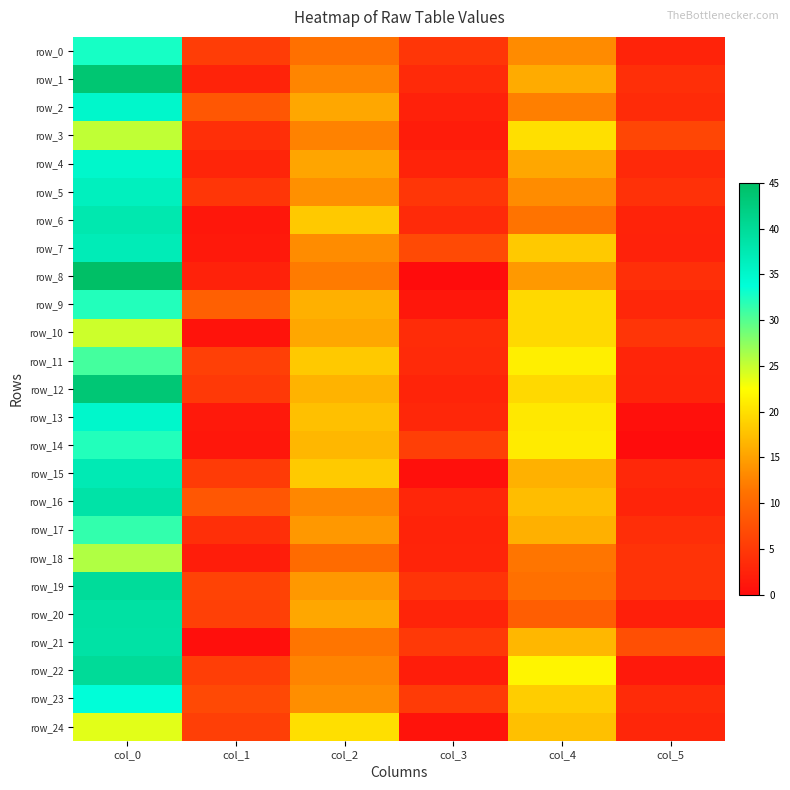

Reading right to left, extract all data points from this chart.

row_0: 2.6	13.2	4.6	11.0	5.4	32.8
row_1: 3.9	15.8	3.3	12.8	2.5	43.8
row_2: 3.3	12.2	2.3	15.5	8.2	35.0
row_3: 6.4	20.0	1.8	12.5	3.8	25.2
row_4: 3.2	15.5	2.6	15.3	2.7	35.0
row_5: 4.1	13.3	4.6	13.7	4.6	36.2
row_6: 2.5	11.2	3.3	18.2	1.3	37.8
row_7: 2.4	18.2	6.8	13.3	1.4	37.0
row_8: 3.9	14.3	0.0	12.0	2.5	45.0
row_9: 3.0	19.5	1.3	16.2	9.3	32.2
row_10: 4.5	19.5	3.6	15.5	0.8	24.8
row_11: 2.8	21.2	3.3	18.2	5.8	30.8
row_12: 2.7	19.5	2.7	16.5	5.0	43.5
row_13: 0.5	20.7	3.0	17.5	1.4	35.0
row_14: 0.0	21.0	5.5	16.8	1.3	32.2
row_15: 3.1	16.3	0.5	18.3	5.2	37.3
row_16: 2.7	17.2	2.8	13.0	8.2	38.5
row_17: 3.8	16.2	2.5	14.2	3.8	31.5
row_18: 4.3	11.5	2.7	10.5	1.9	26.0
row_19: 4.4	11.0	4.4	14.2	6.1	39.8
row_20: 2.1	9.0	2.7	15.5	5.8	39.0
row_21: 7.4	16.8	5.0	11.5	0.4	38.8
row_22: 1.5	21.8	1.9	12.7	5.5	40.0
row_23: 3.4	18.5	5.1	13.5	6.8	33.8
row_24: 2.9	17.5	0.8	20.0	5.6	23.8